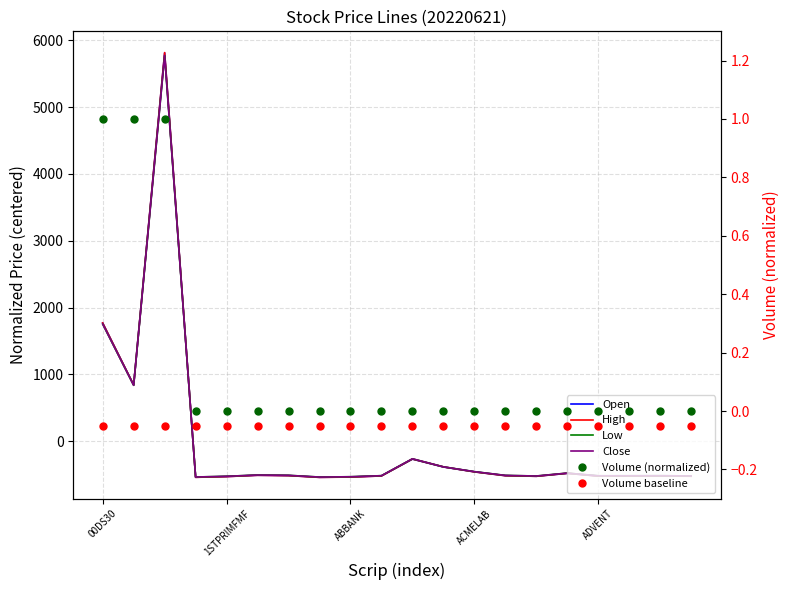

True or false: Volume (normalized) has a value of 0.0 at ADVENT.

False